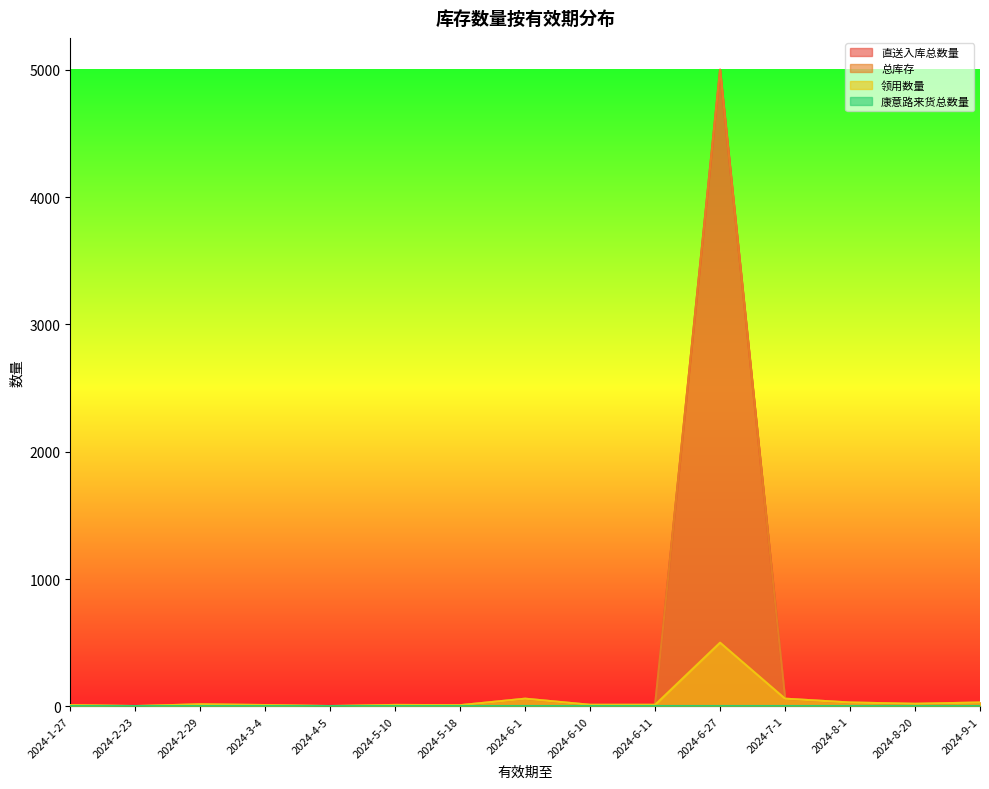

Which has a higher value, 2024-5-10 or 2024-8-1?

2024-8-1